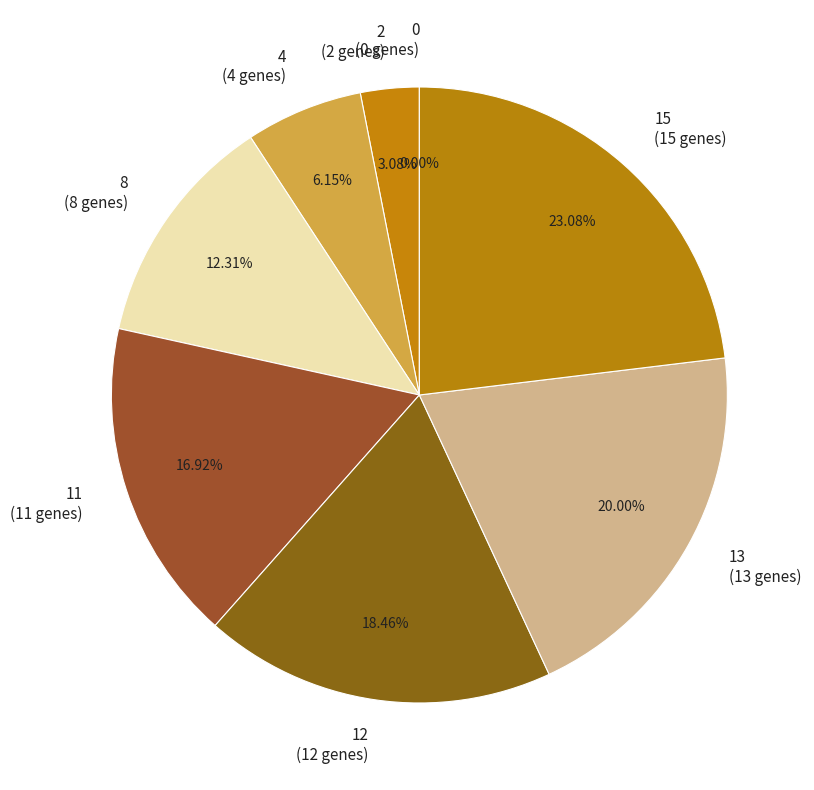

The 11 slice represents 23% of the pie. True or false?

False